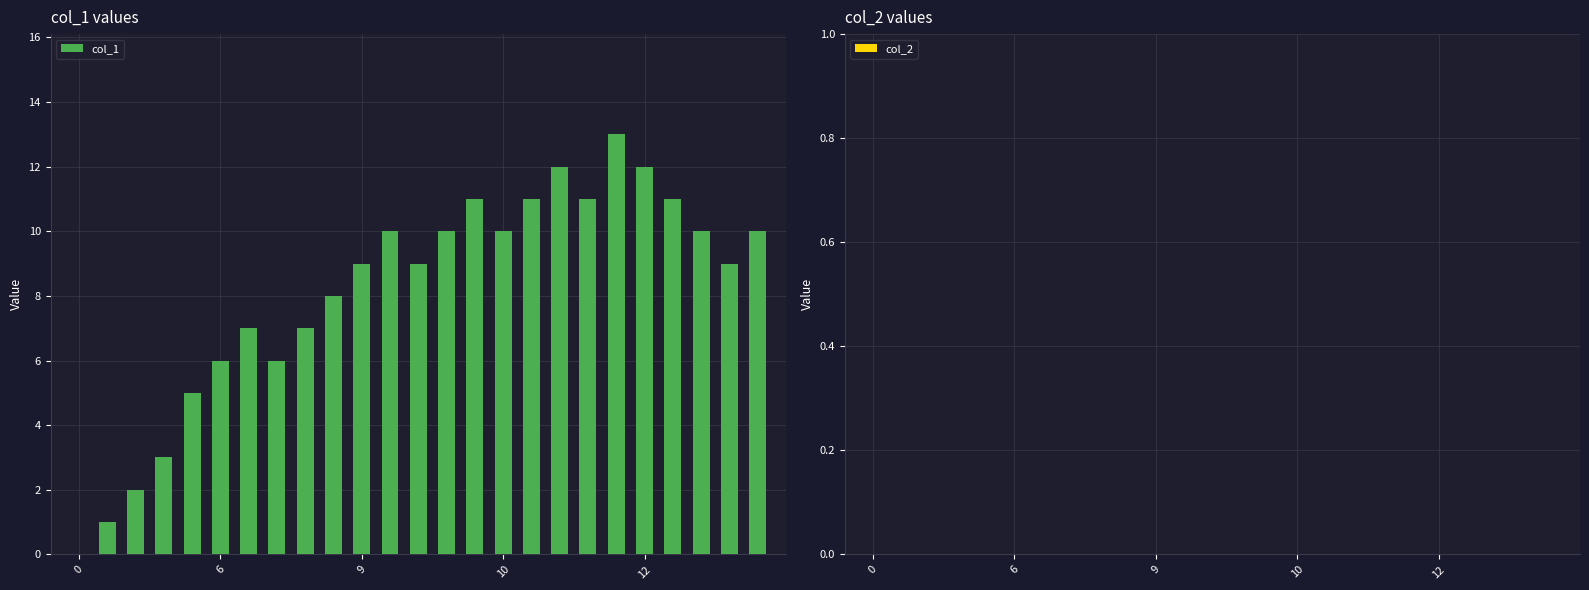

What is the maximum value shown in the chart?

13